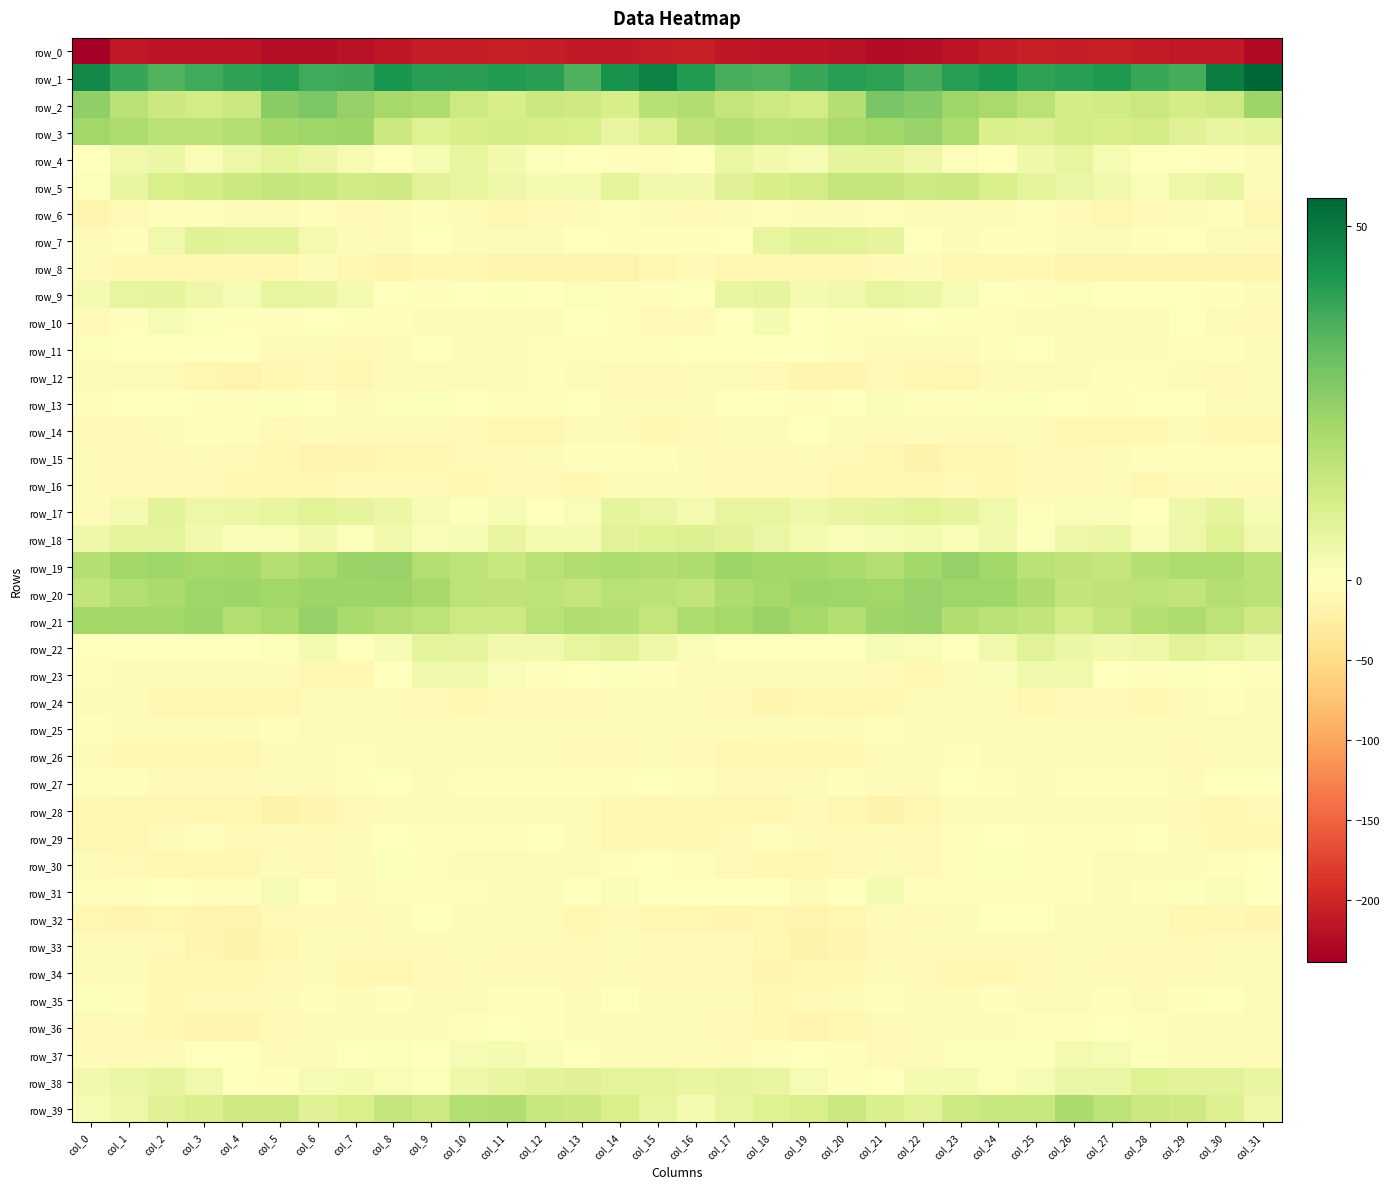

Which category has the lowest value across all series?

col_0